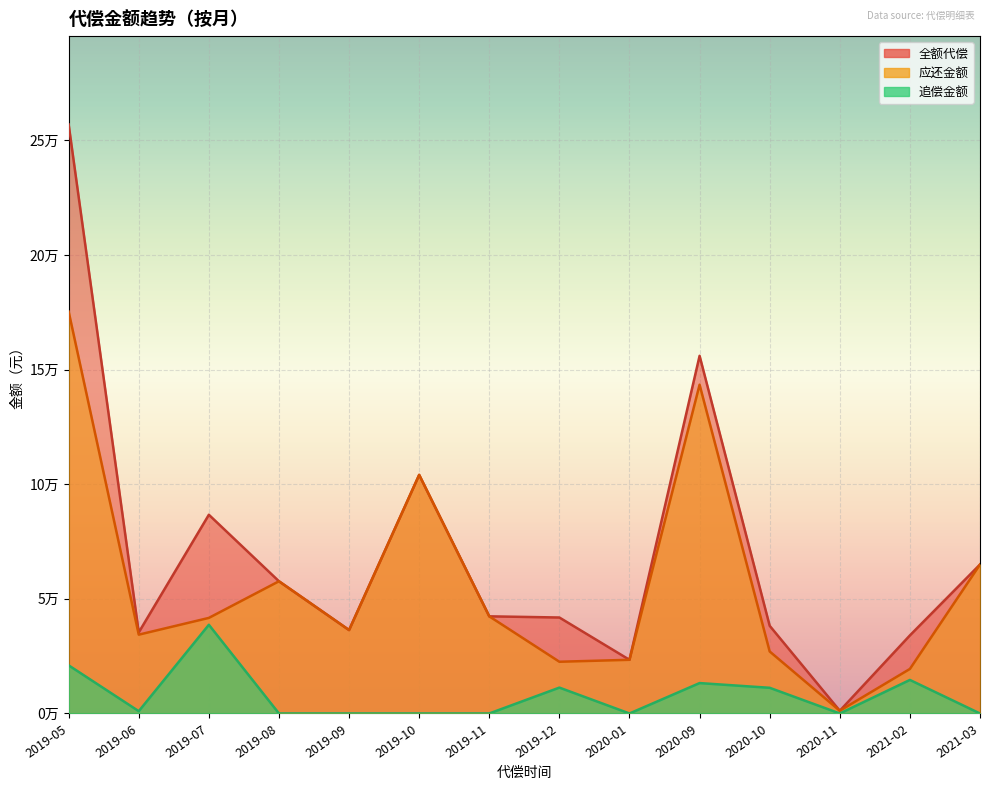

True or false: 全额代偿 and 追偿金额 cross at least once.

False